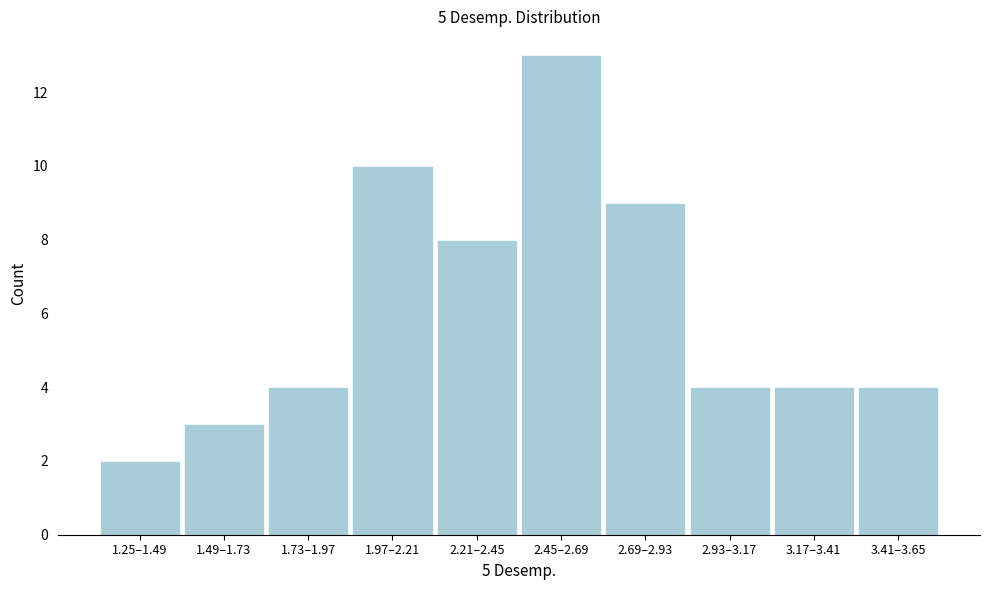

Reading left to right, transcribe all the data shown in this chart.

1.25–1.49=2	1.49–1.73=3	1.73–1.97=4	1.97–2.21=10	2.21–2.45=8	2.45–2.69=13	2.69–2.93=9	2.93–3.17=4	3.17–3.41=4	3.41–3.65=4